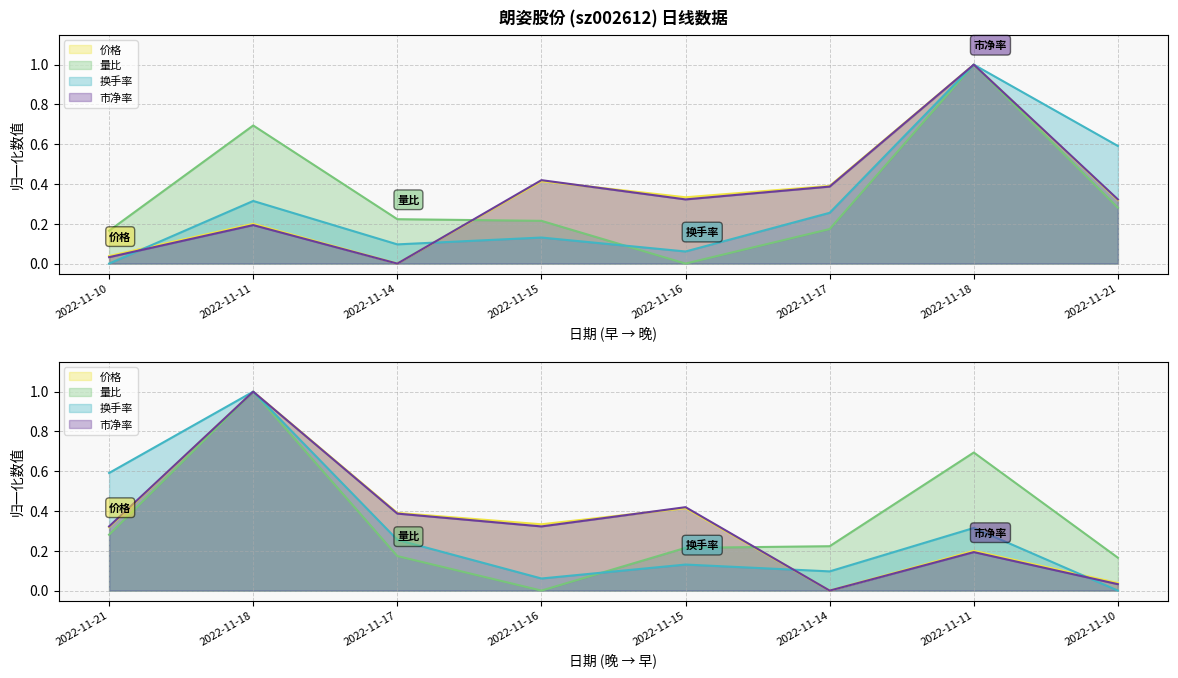

What are all the series names shown in the legend?

价格, 量比, 换手率, 市净率